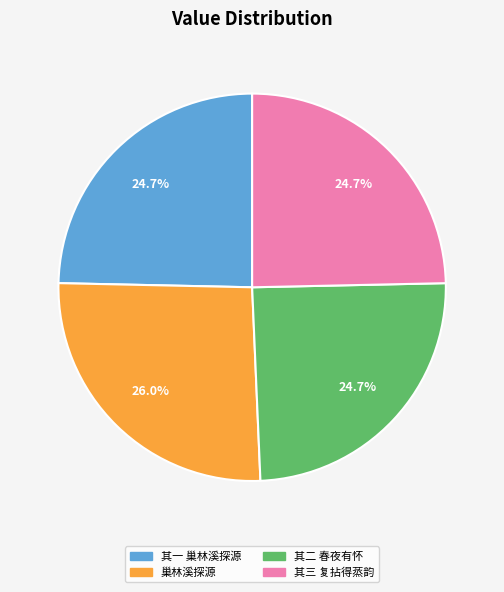

How many segments does this pie chart have?

4